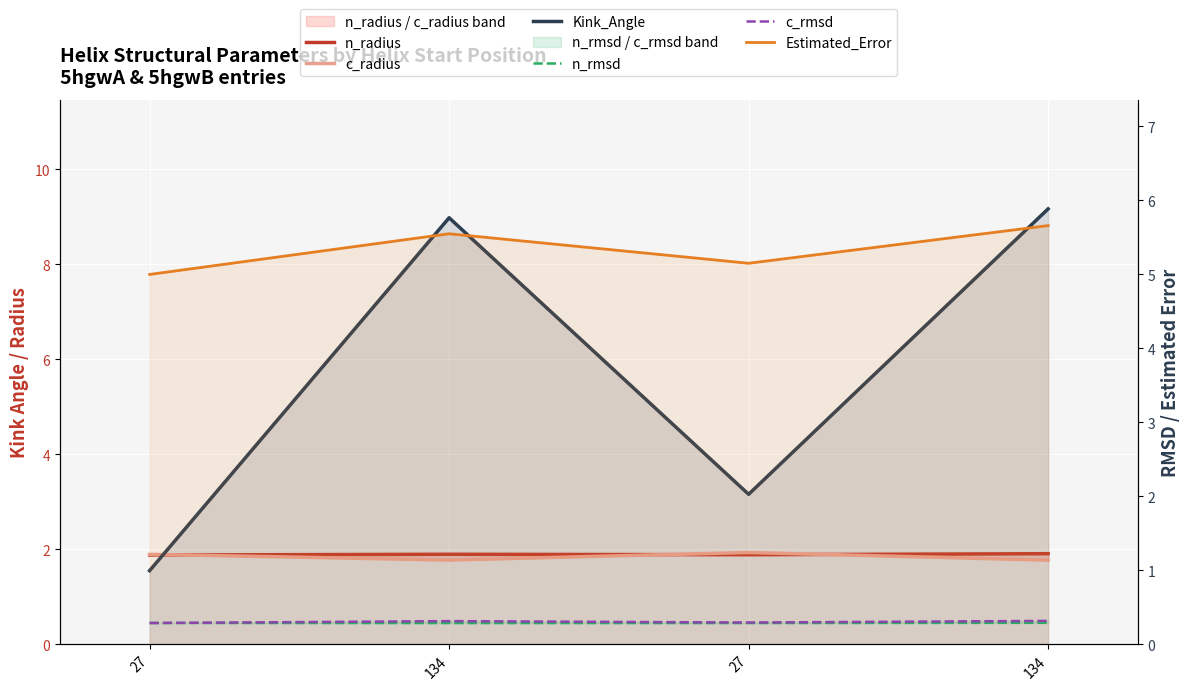

At which category does n_radius reach its first local peak?

134